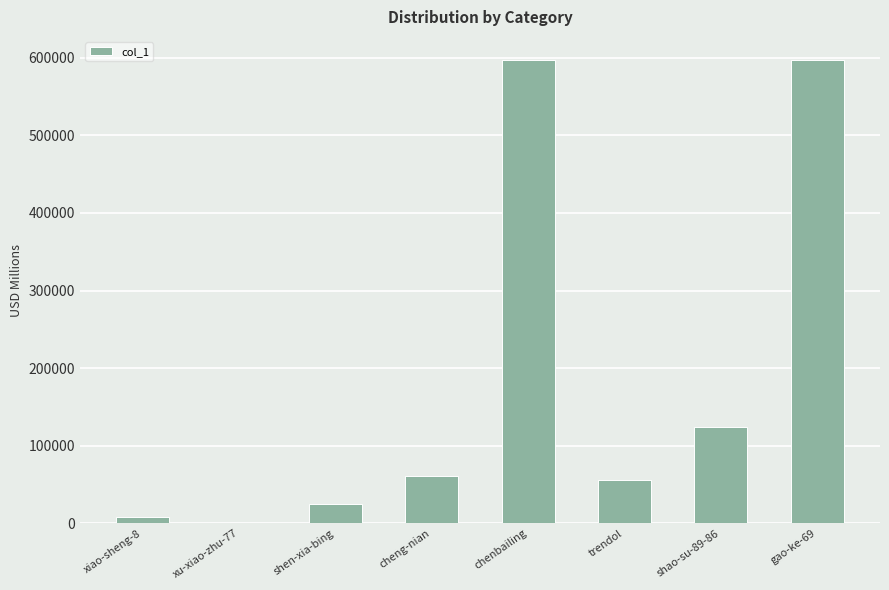

Between xiao-sheng-8 and shen-xia-bing, which is larger?

shen-xia-bing